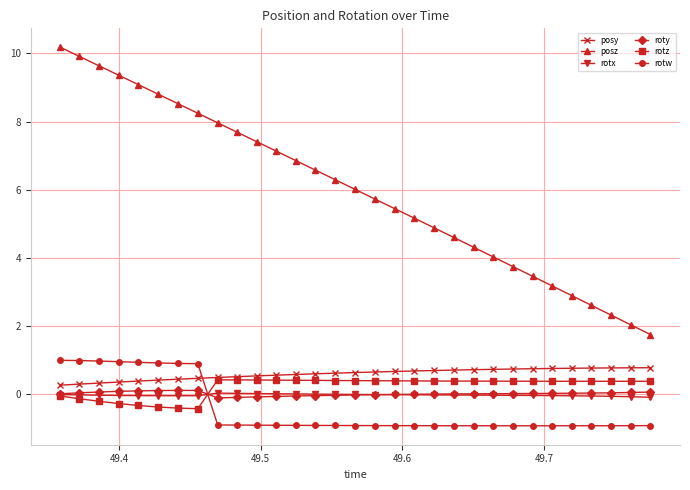

Which series has the widest spread of values?

posz